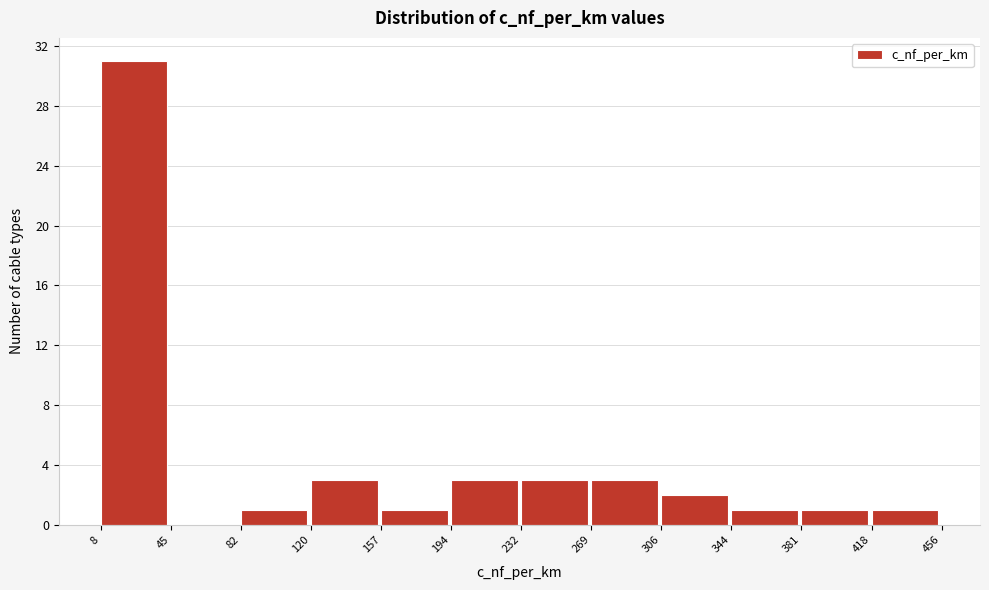

How tall is the bar that spans 194 to 232 on the x-axis? The values are not printed on the chart, so give them approximately, as read against the axis.

3